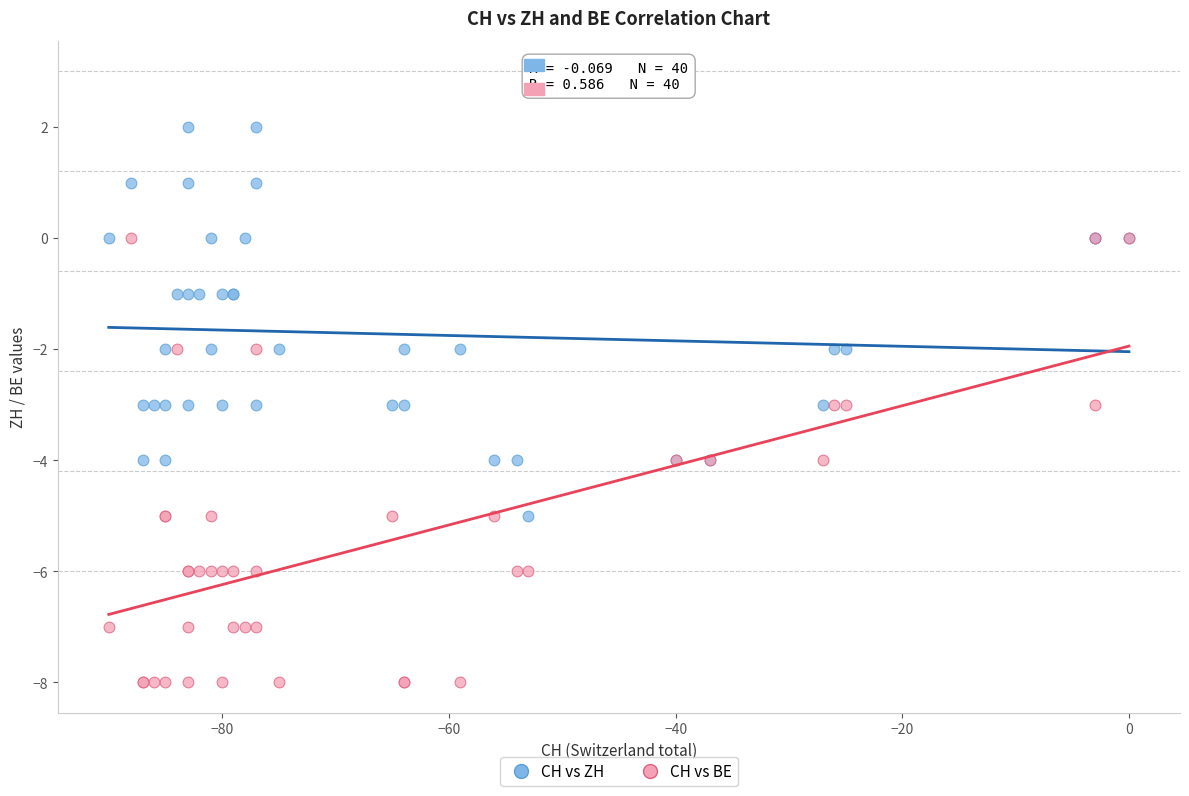

What are all the series names shown in the legend?

CH vs ZH, CH vs BE